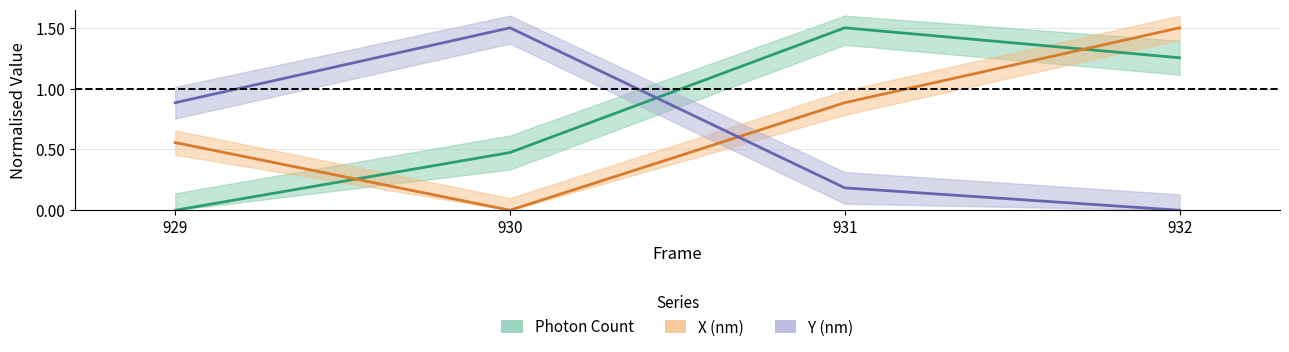

Which series has the largest range (max minus min)?

Photon Count